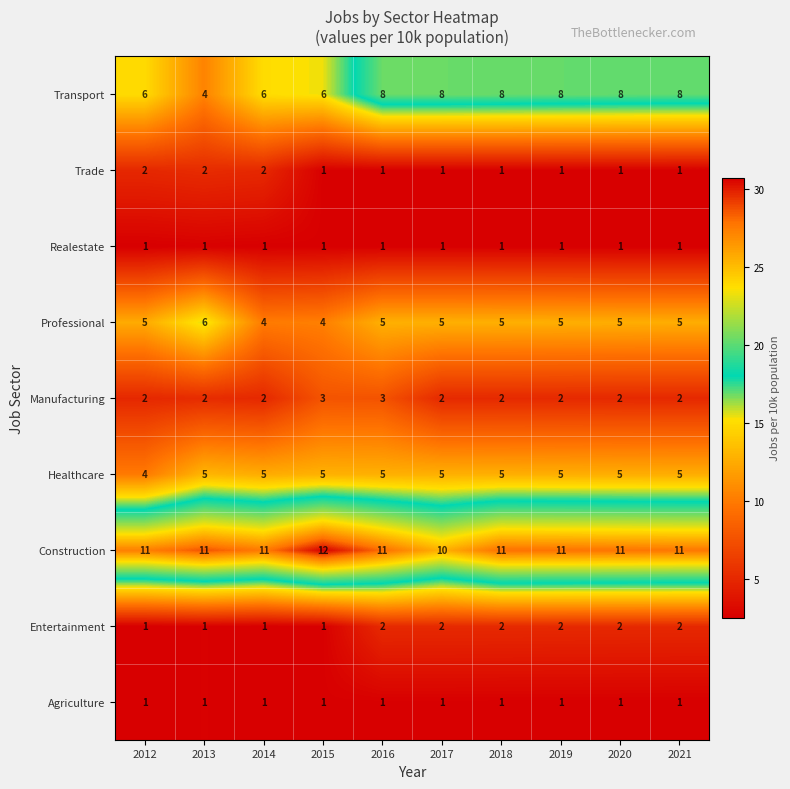

What is the sum of all Realestate values?

10